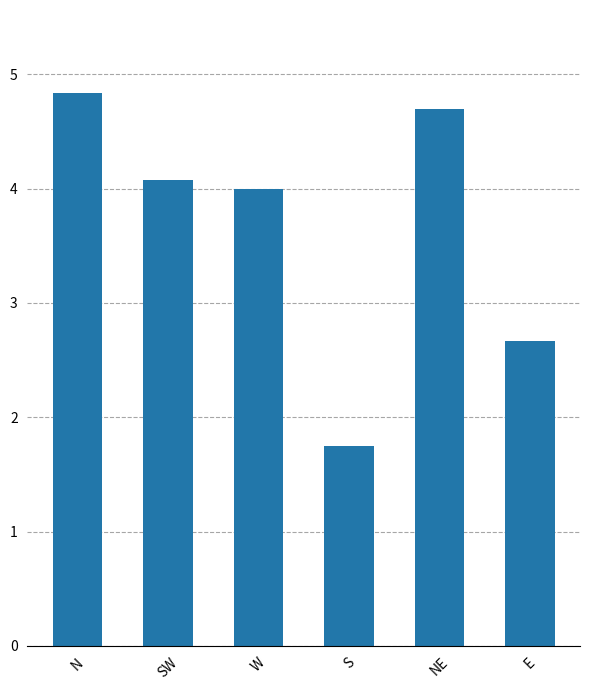

What is the ratio of the value at W to the value at N?

0.8